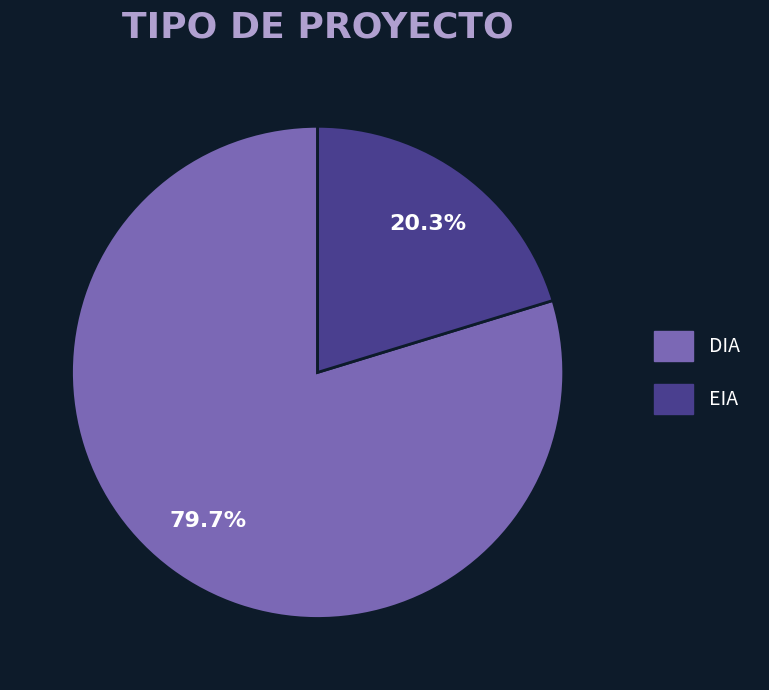

How many slices are in this pie chart?

2